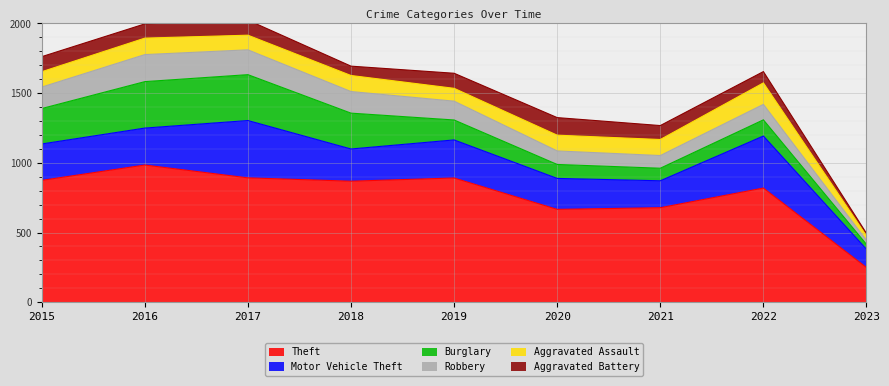

True or false: Theft and Robbery cross at least once.

False